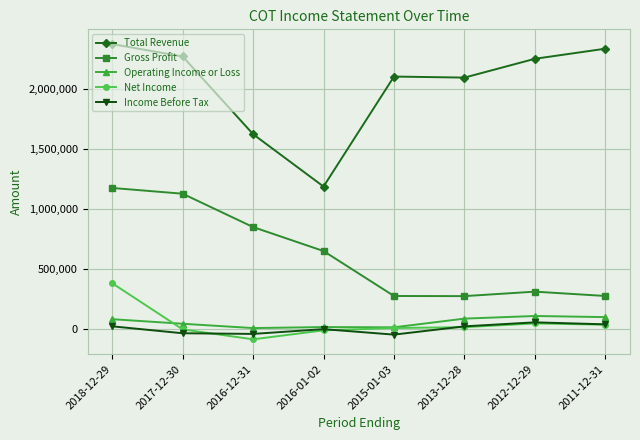

At which label does Total Revenue reach its minimum?

2016-01-02